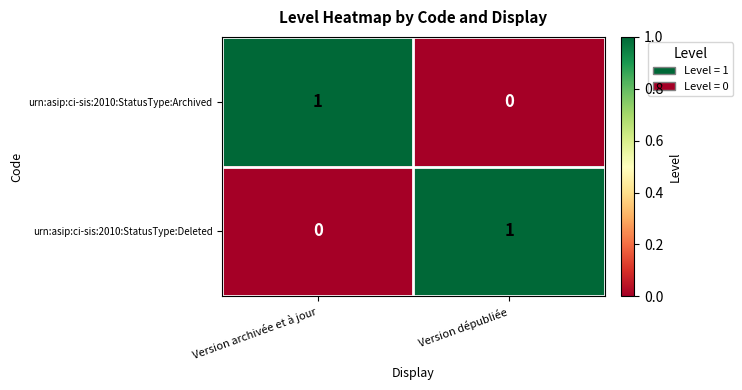

At which label does urn:asip:ci-sis:2010:StatusType:Archived reach its peak?

Version archivée et à jour